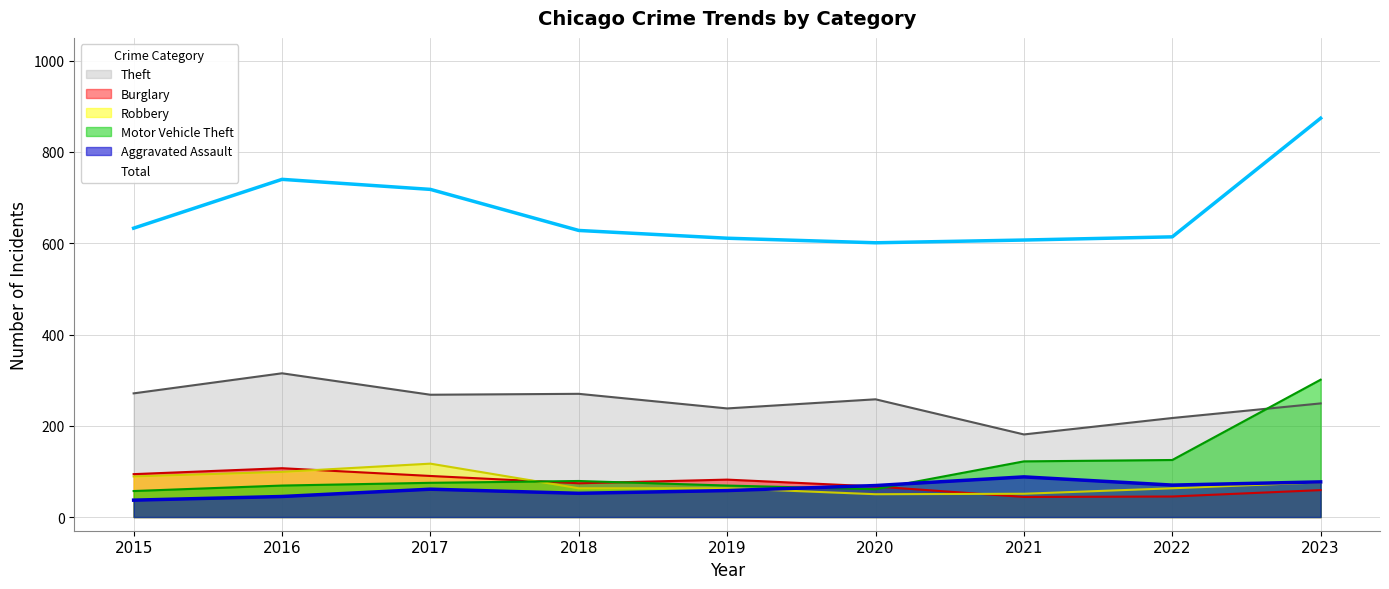

What is the total value across all series at 2019?

1121